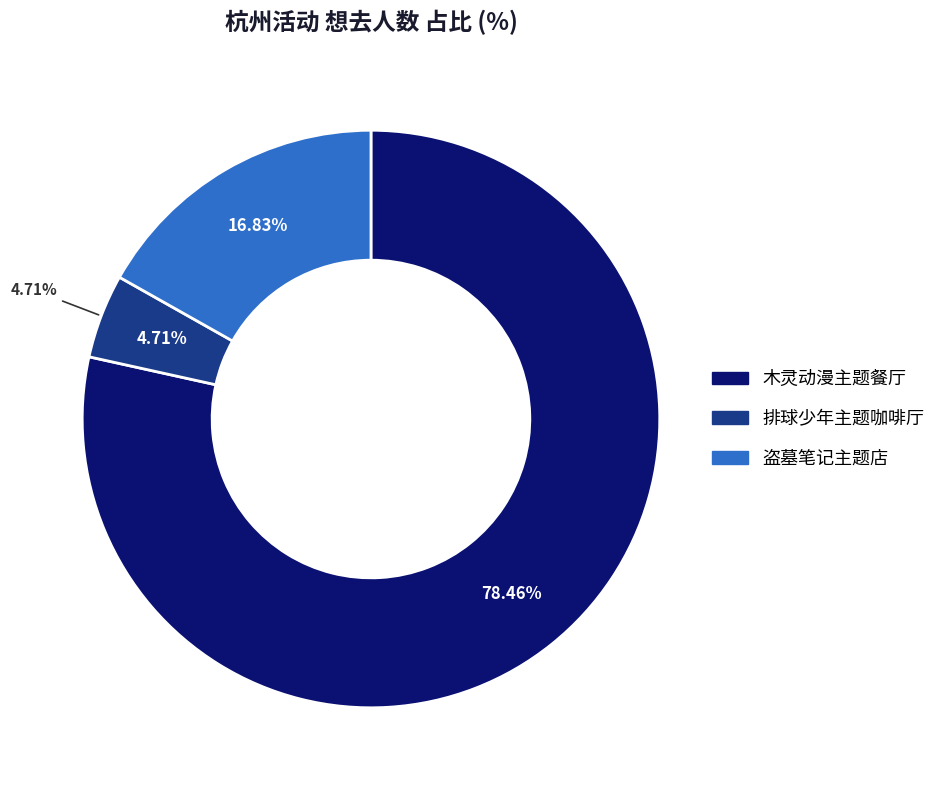

Which category has the smallest portion of the pie?

杭州·排球少年!!垃圾场决战 主题咖啡厅